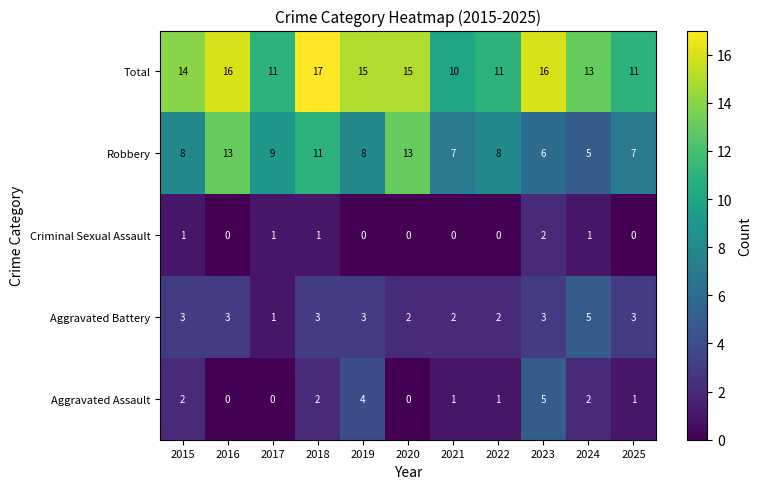

What is the average value of the Aggravated Battery series?

3